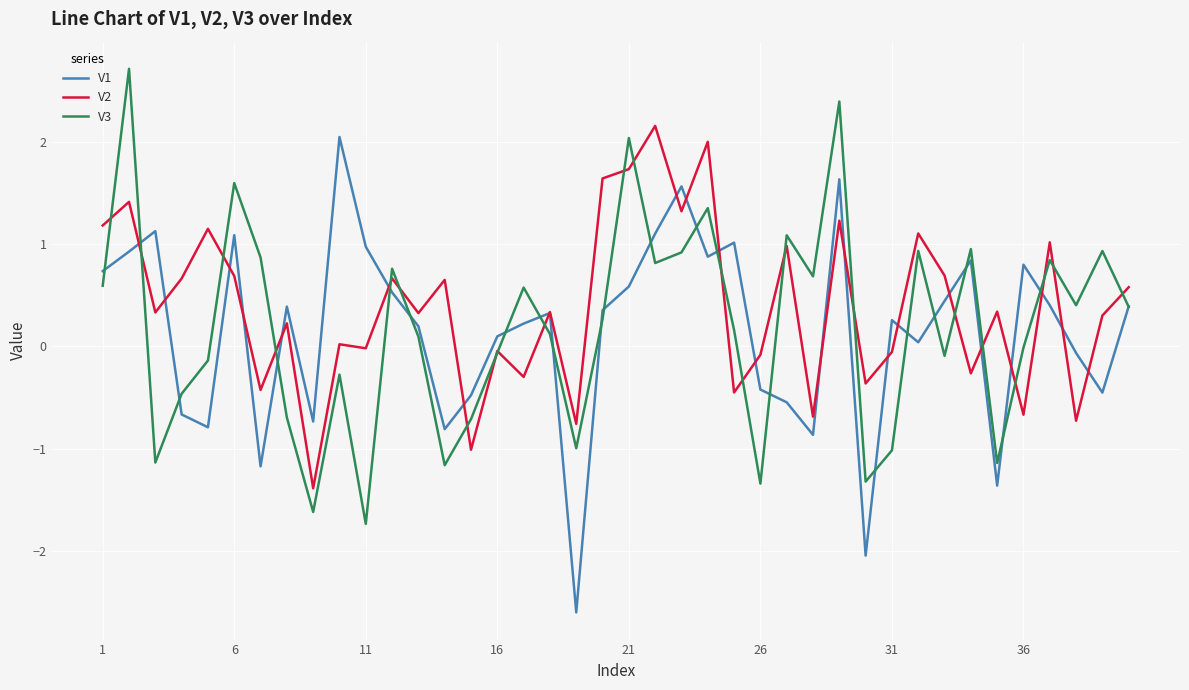

What is the greatest value displayed?

2.7